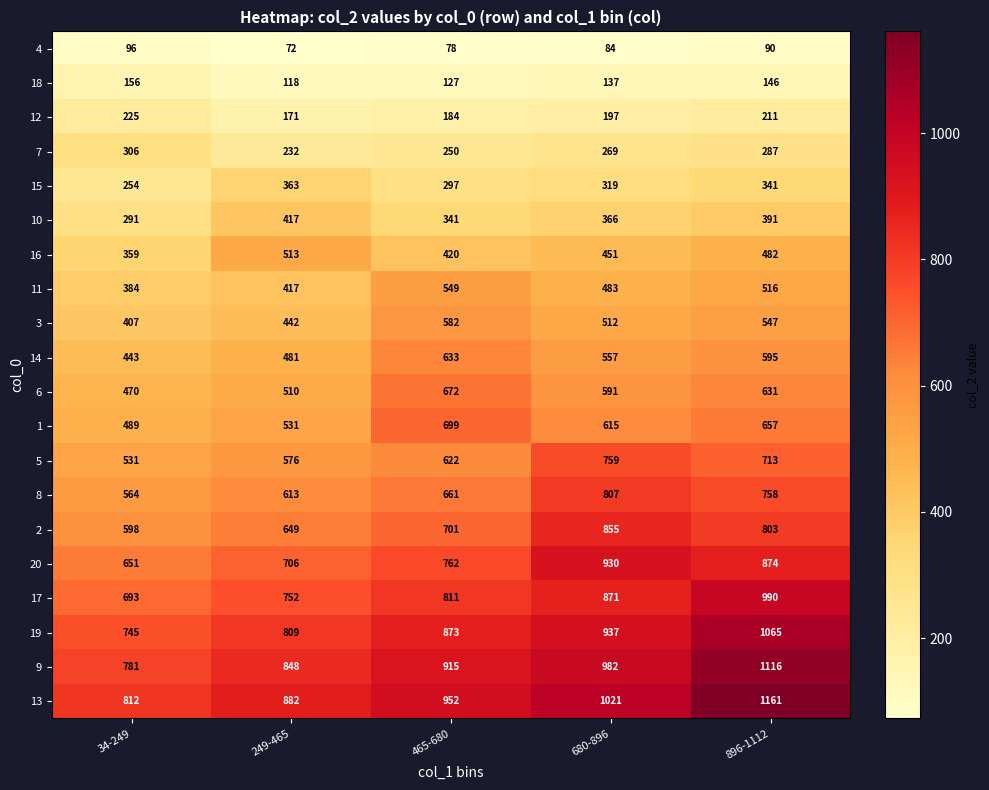

At 680-896, list the series in order from largest to smallest.

13, 9, 19, 20, 17, 2, 8, 5, 1, 6, 14, 3, 11, 16, 10, 15, 7, 12, 18, 4